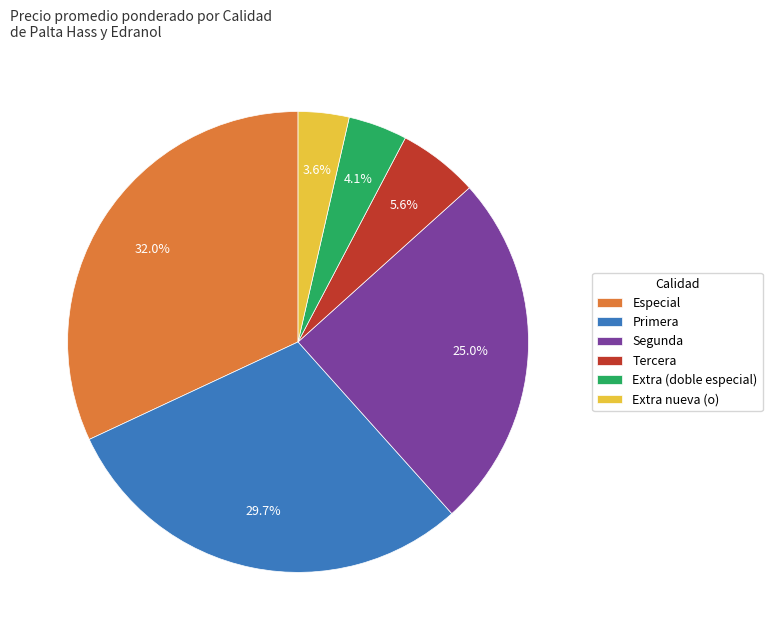

Does any single category account for the majority?

No